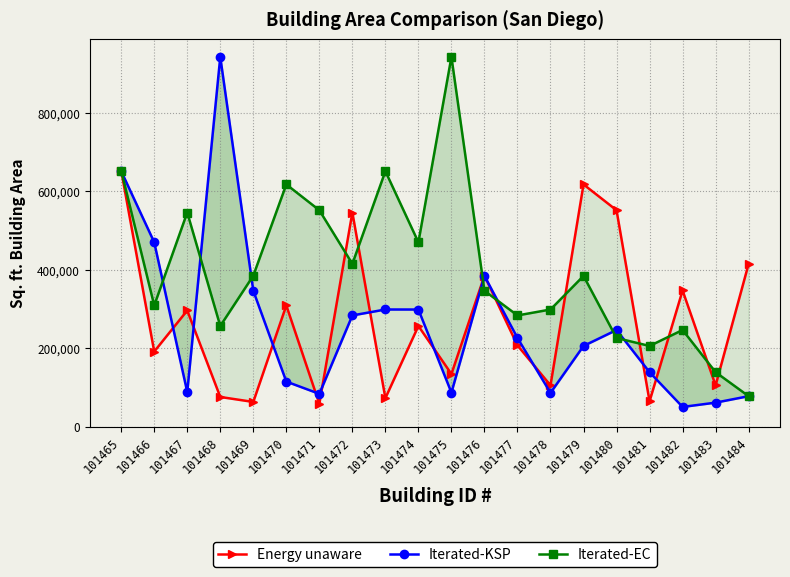

Which series has the widest spread of values?

Iterated-KSP